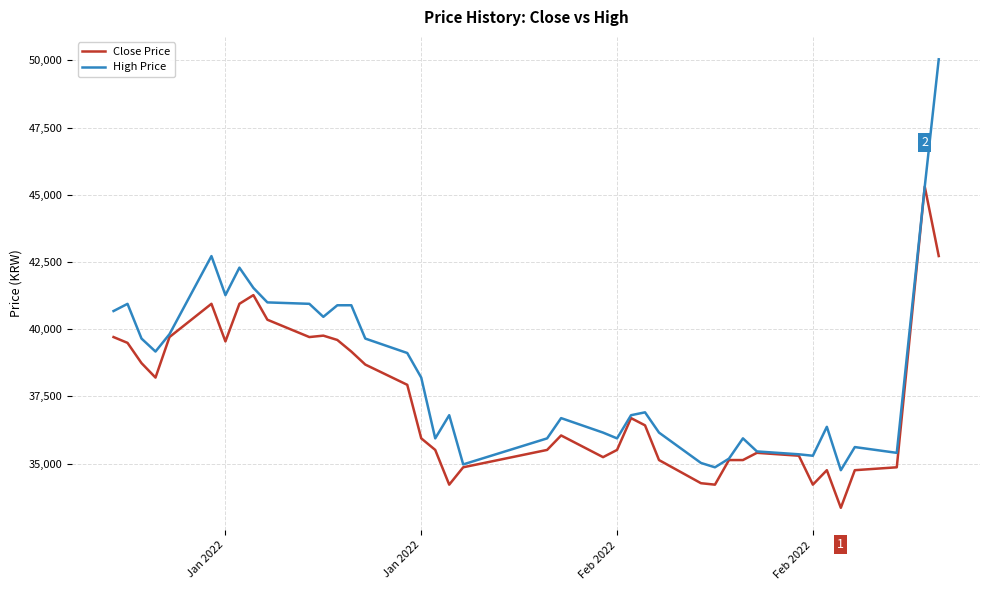

Which series has the widest spread of values?

High Price